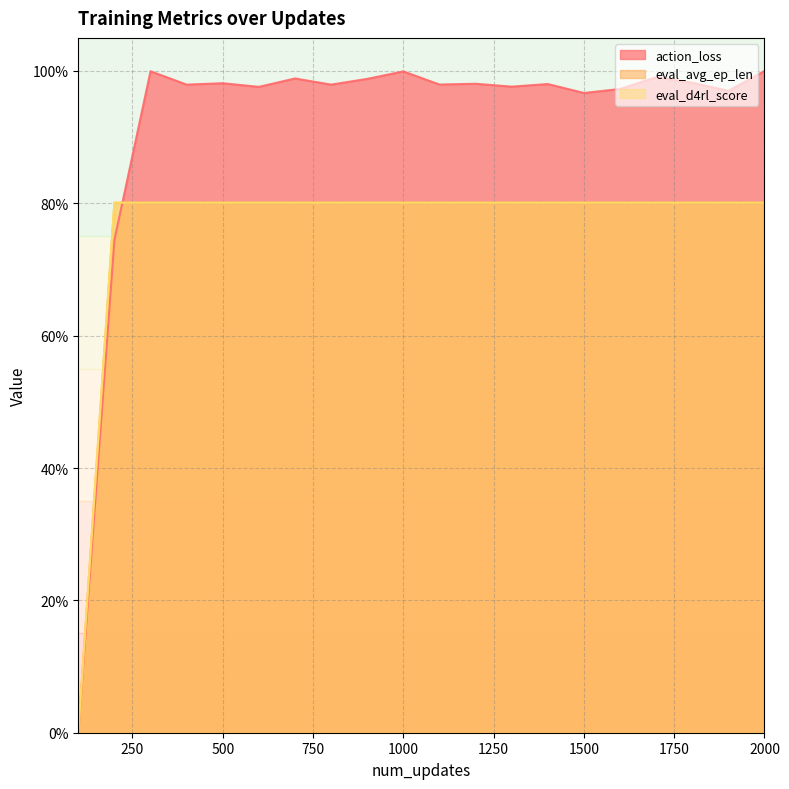

Does the chart have visible grid lines?

Yes